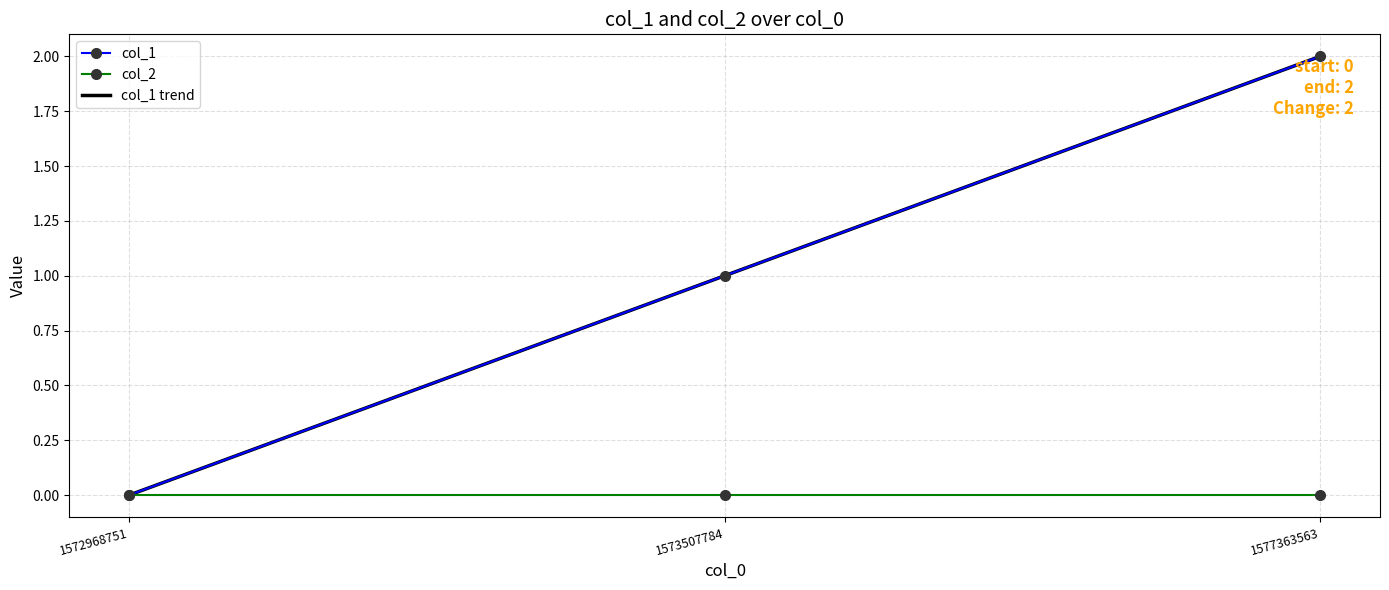

The value at 1572968751 is 0. True or false?

True